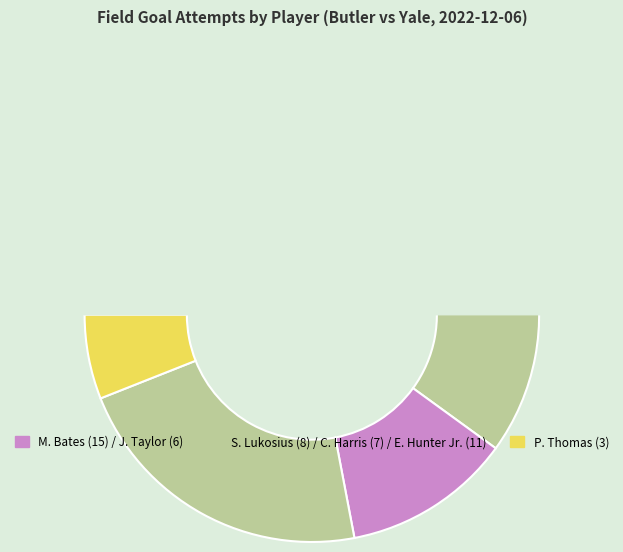

To the nearest percent, what portion does J. Taylor represent?

12%